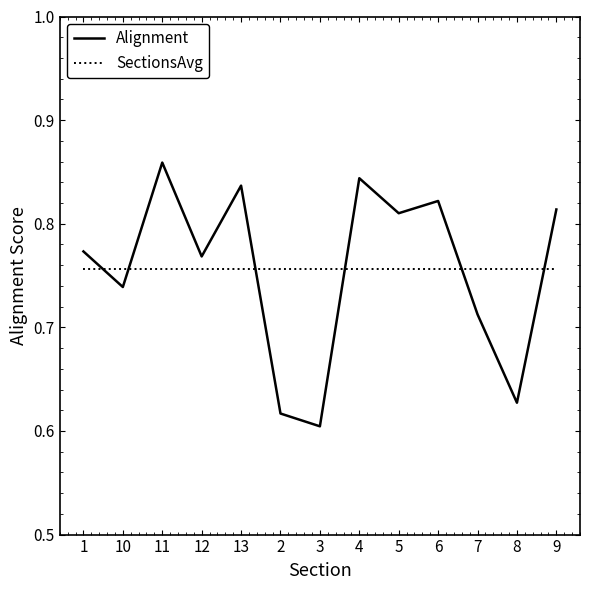

Rank the series by their maximum value, from lowest to highest.

SectionsAvg, Alignment